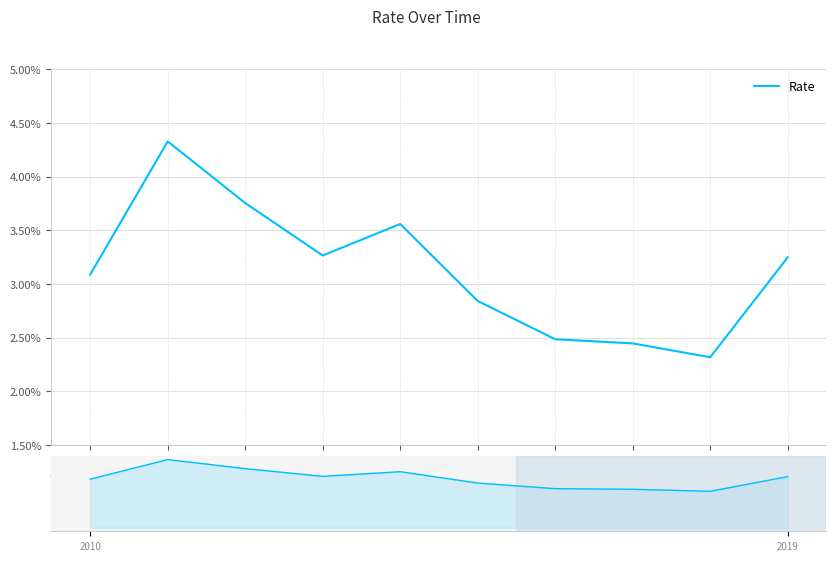

What position from the right is 2013-04?

7